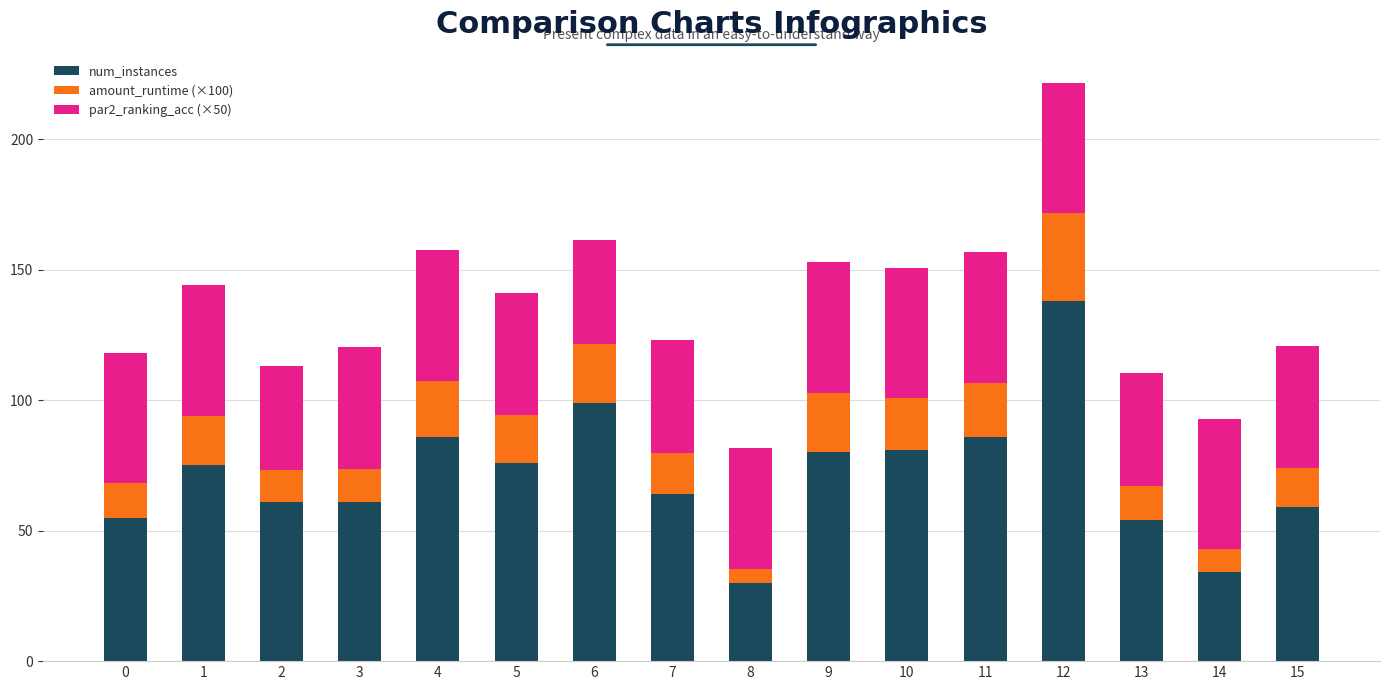

How many data points in num_instances are less than 75?

8